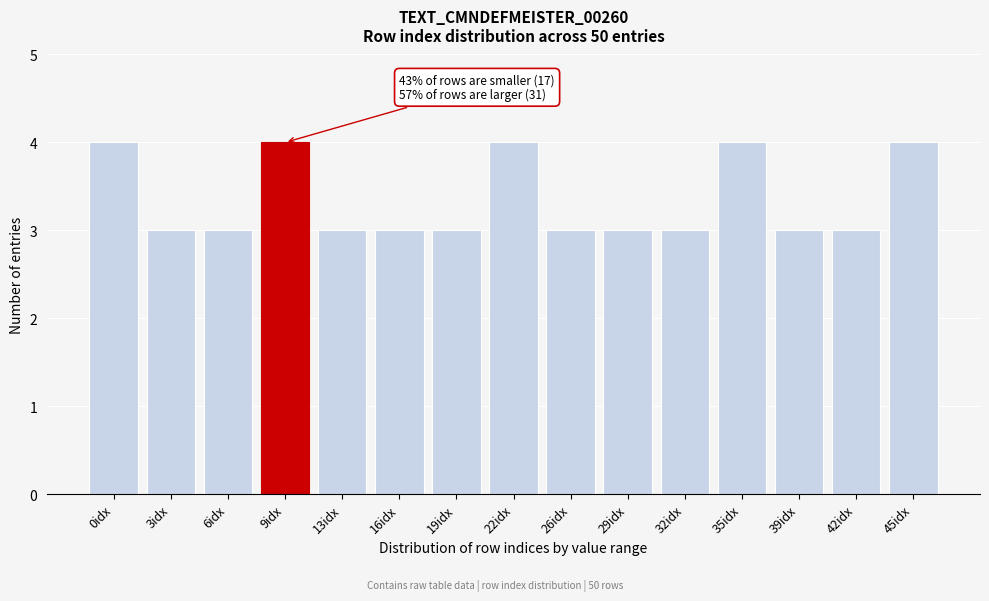

Reading right to left, extract all data points from this chart.

45idx=4	42idx=3	39idx=3	35idx=4	32idx=3	29idx=3	26idx=3	22idx=4	19idx=3	16idx=3	13idx=3	9idx=4	6idx=3	3idx=3	0idx=4